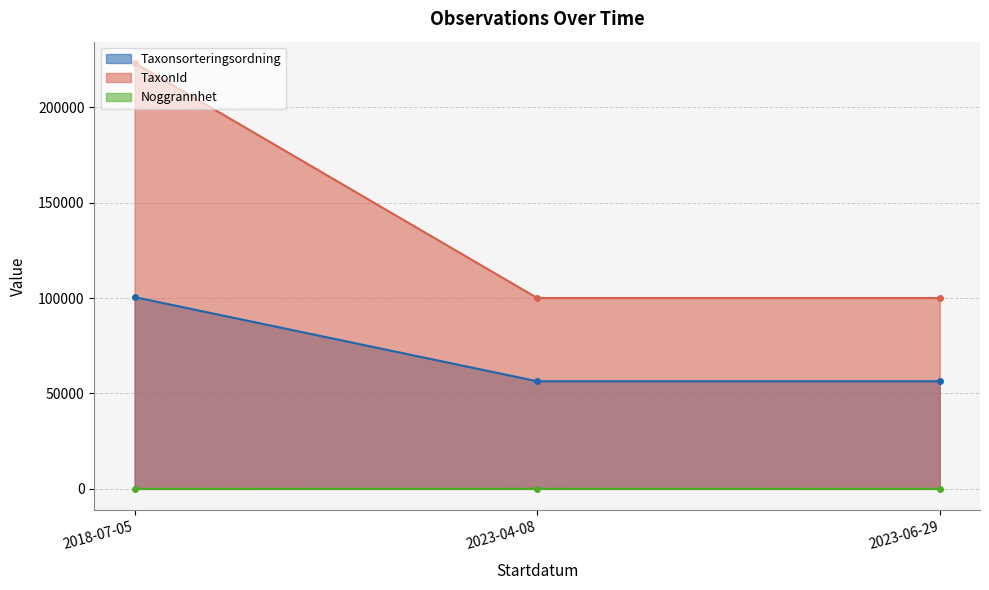

At how many categories does at least one series exceed 101764?

1